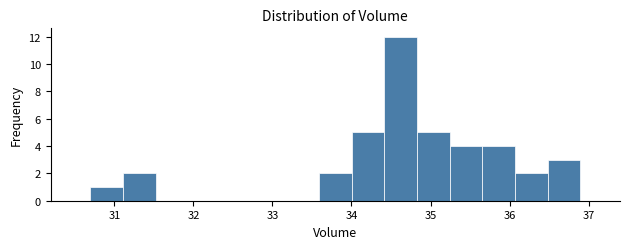

Reading left to right, transcribe this chart: for each bar, give the range it covers on the x-axis and its height. Neither the bar edges nor the heights are printed on the chart, so give them approximately, as read against the axes.

30.7 to 31.1: 1
31.1 to 31.5: 2
31.5 to 31.9: 0
31.9 to 32.3: 0
32.3 to 32.8: 0
32.8 to 33.2: 0
33.2 to 33.6: 0
33.6 to 34.0: 2
34.0 to 34.4: 5
34.4 to 34.8: 12
34.8 to 35.2: 5
35.2 to 35.7: 4
35.7 to 36.1: 4
36.1 to 36.5: 2
36.5 to 36.9: 3